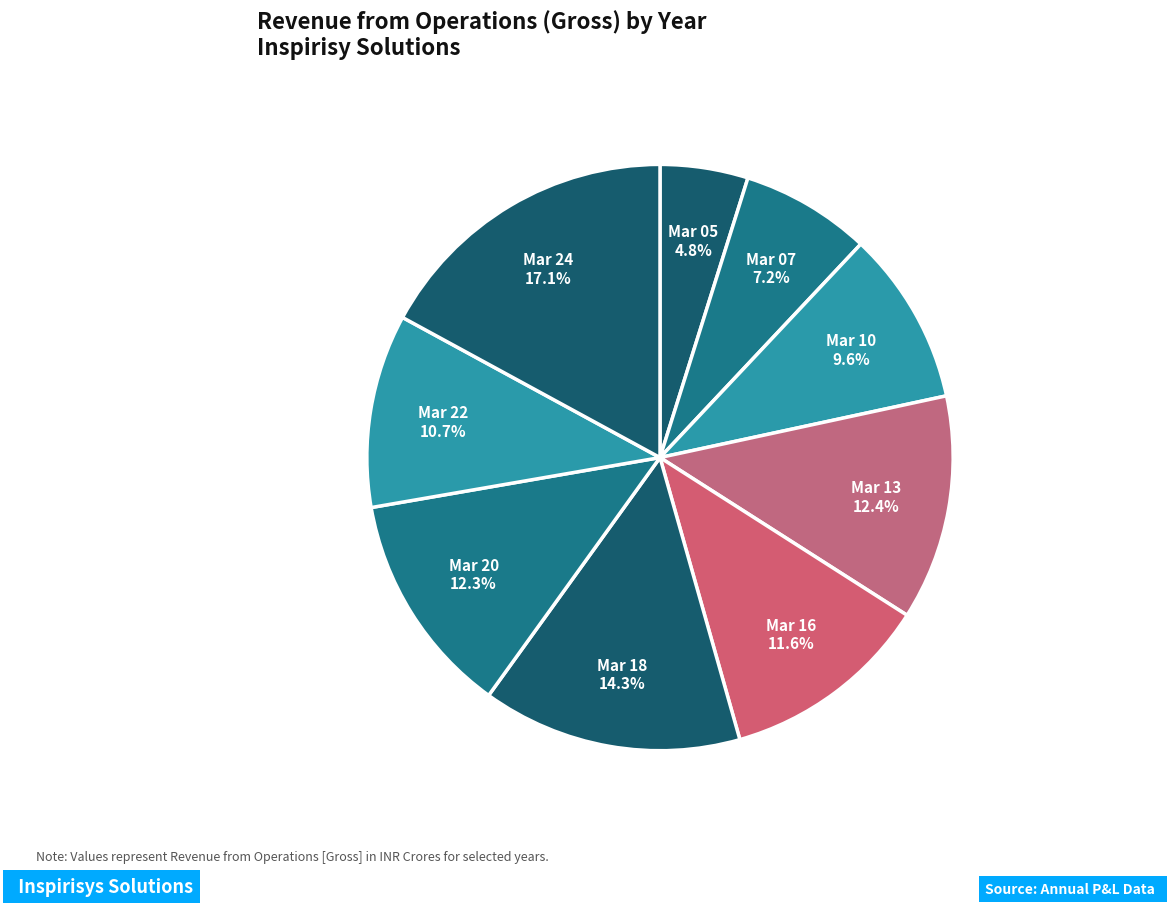

How many slices are in this pie chart?

9